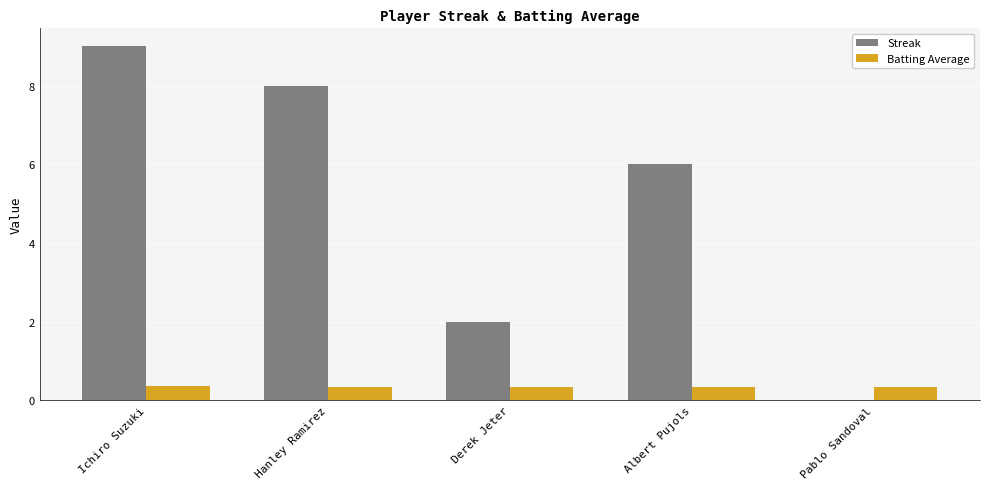

True or false: Streak has a value of 2.0 at Derek Jeter.

True